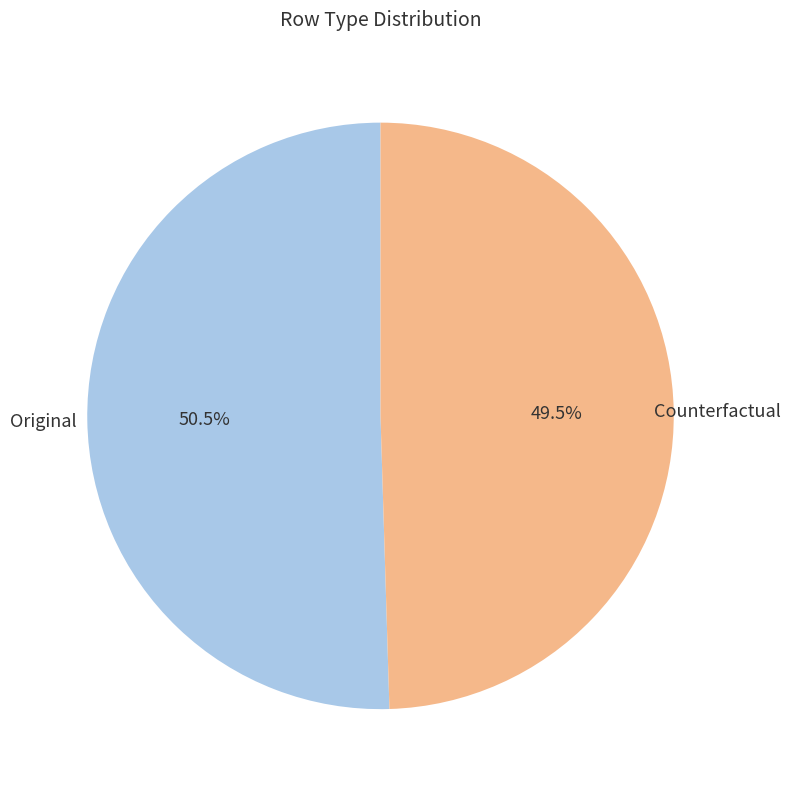

Is there any slice that represents more than half of the pie?

Yes